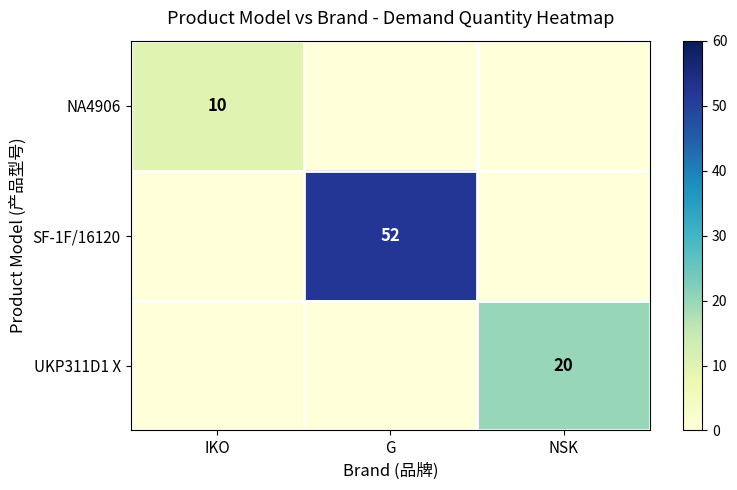

At which category is the sum across all series the highest?

G